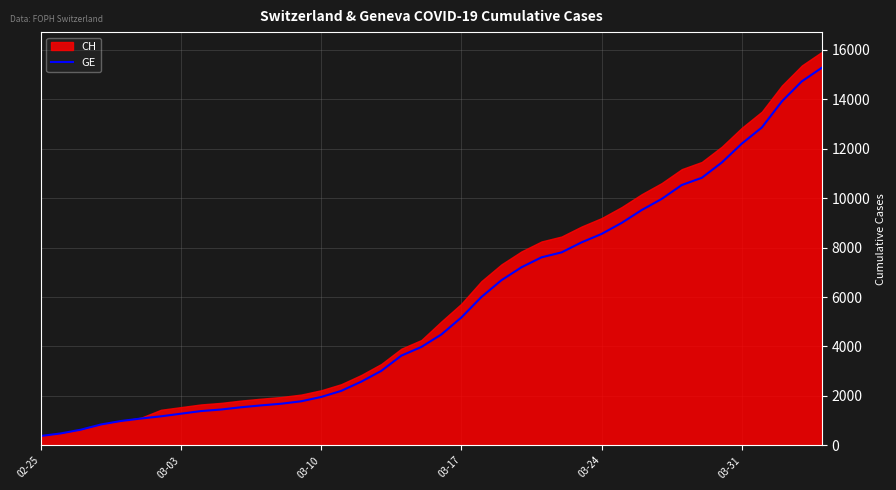

Which label corresponds to the smallest value in the chart?

02-25